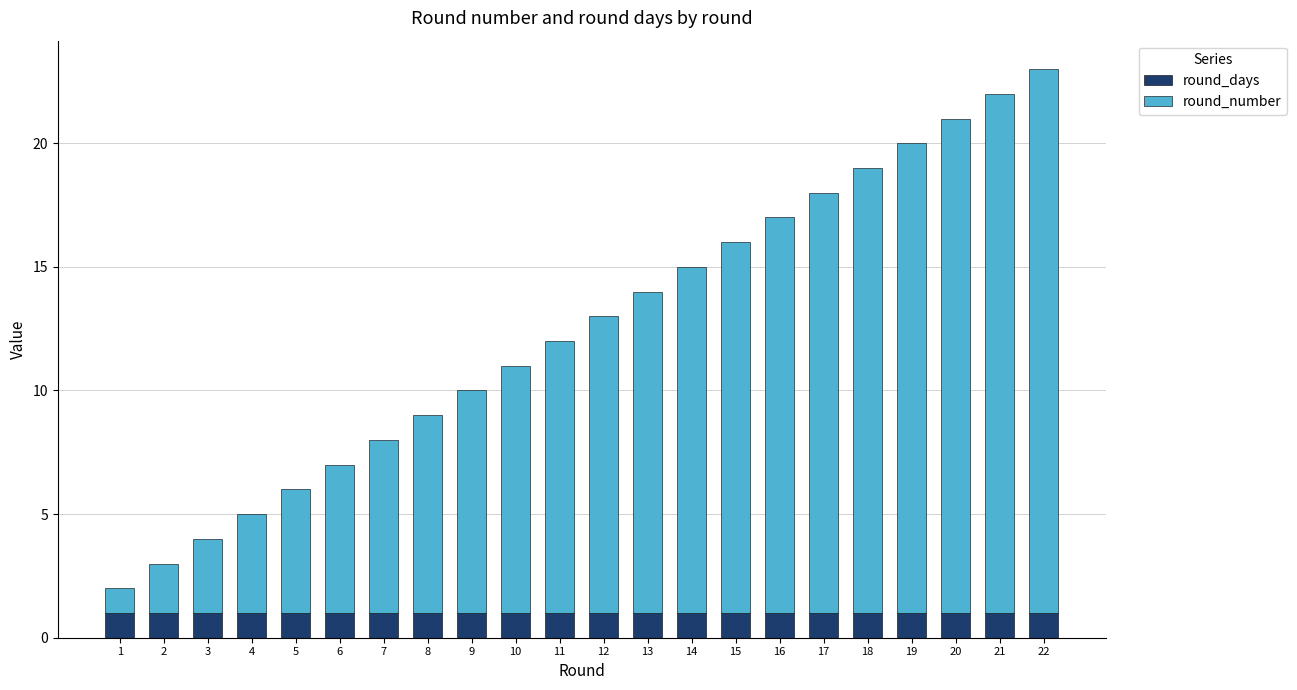

The value of round_days at 19 is 1. True or false?

True